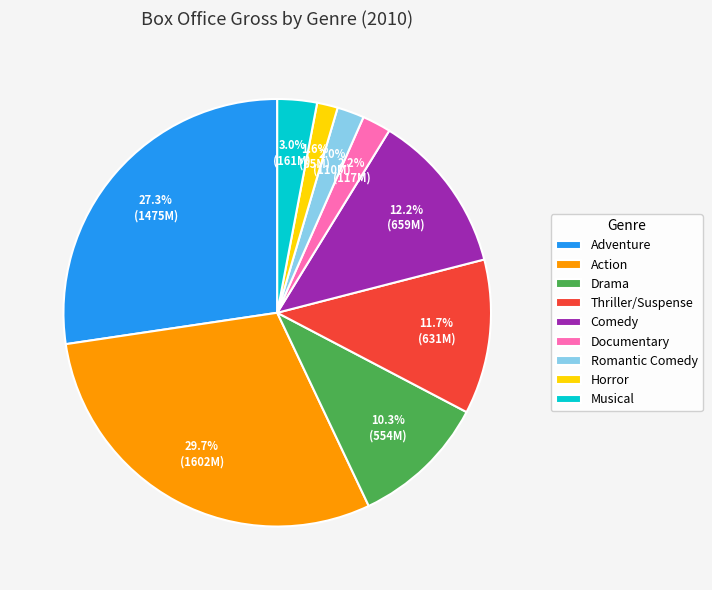

Between Thriller/Suspense and Action, which is larger?

Action